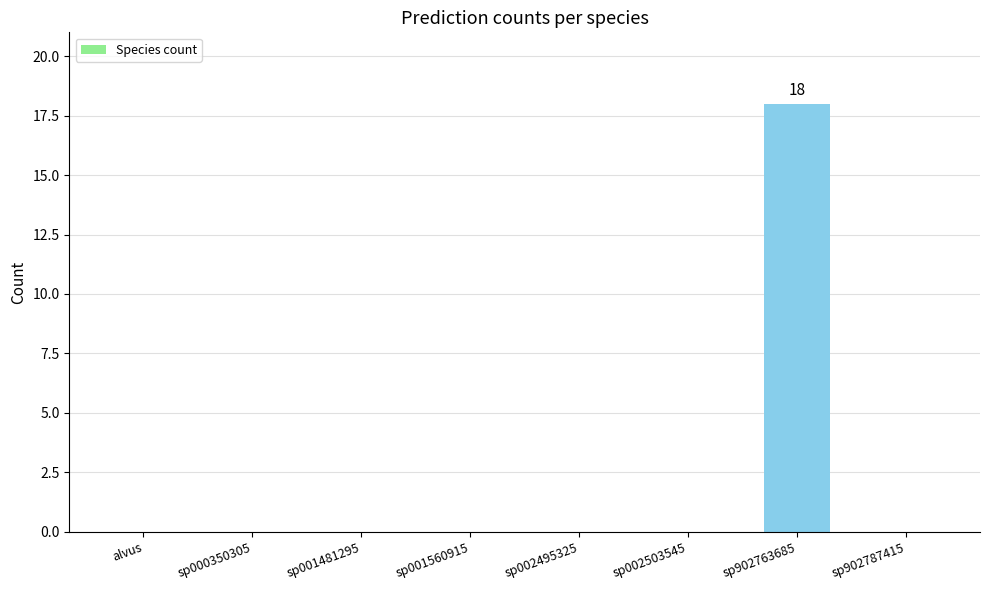

Reading right to left, list all the values displayed in this chart.

0	18	0	0	0	0	0	0